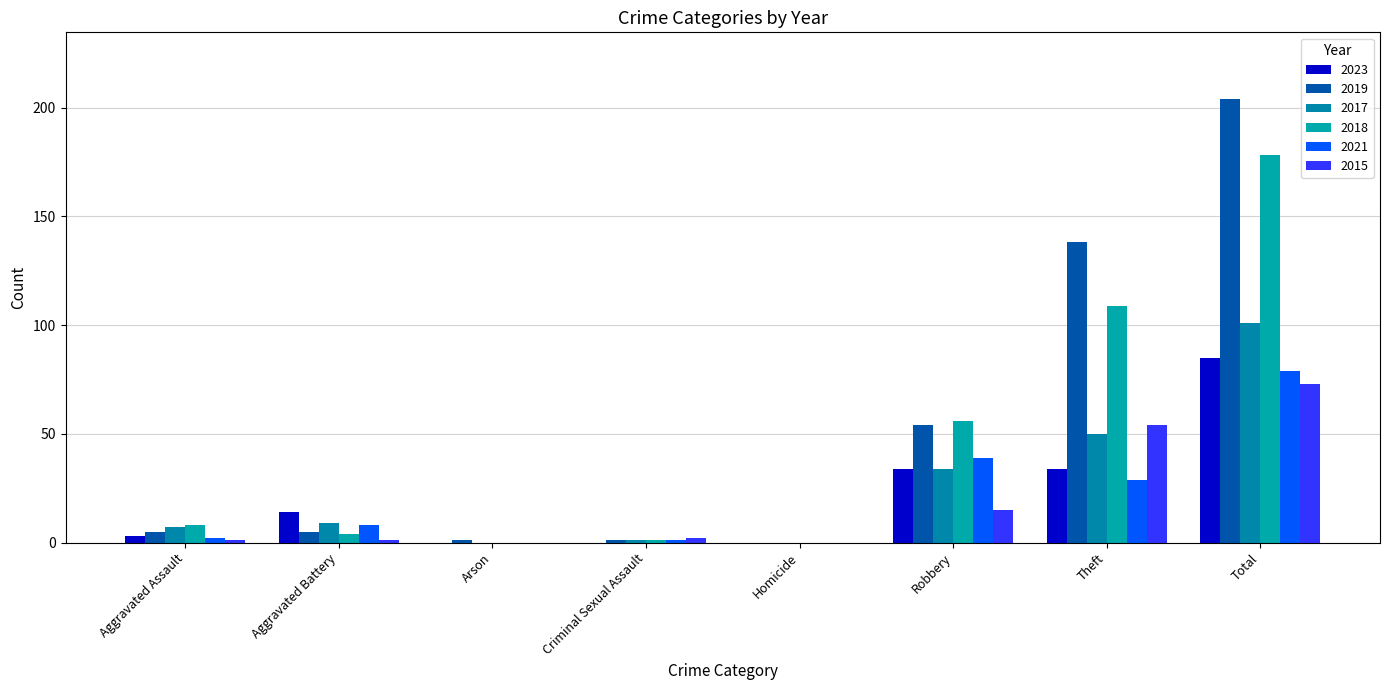

What is the difference between the 2017 values at Robbery and Aggravated Battery?

25